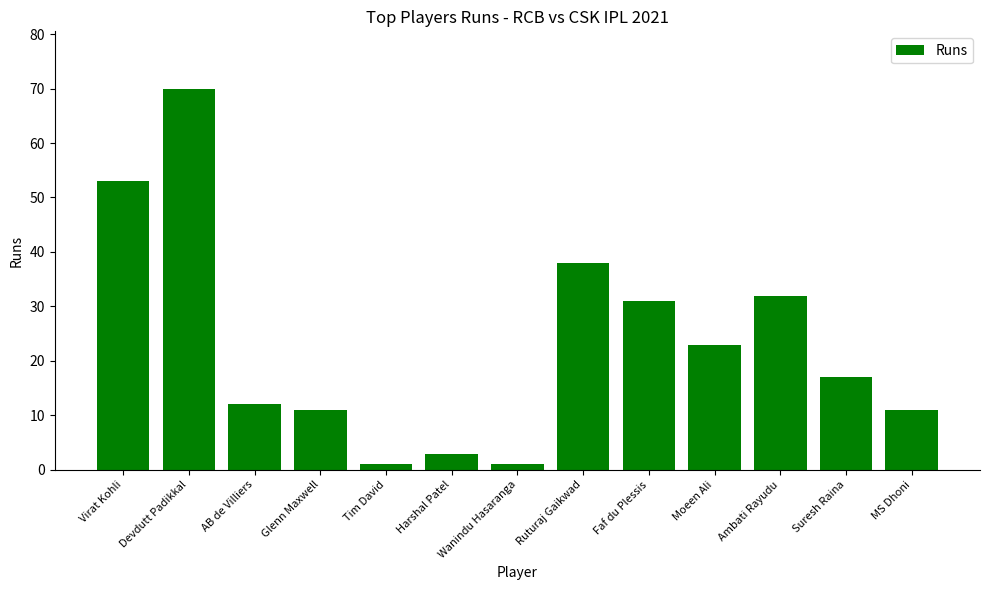

True or false: the data shows 31 at Faf du Plessis.

True